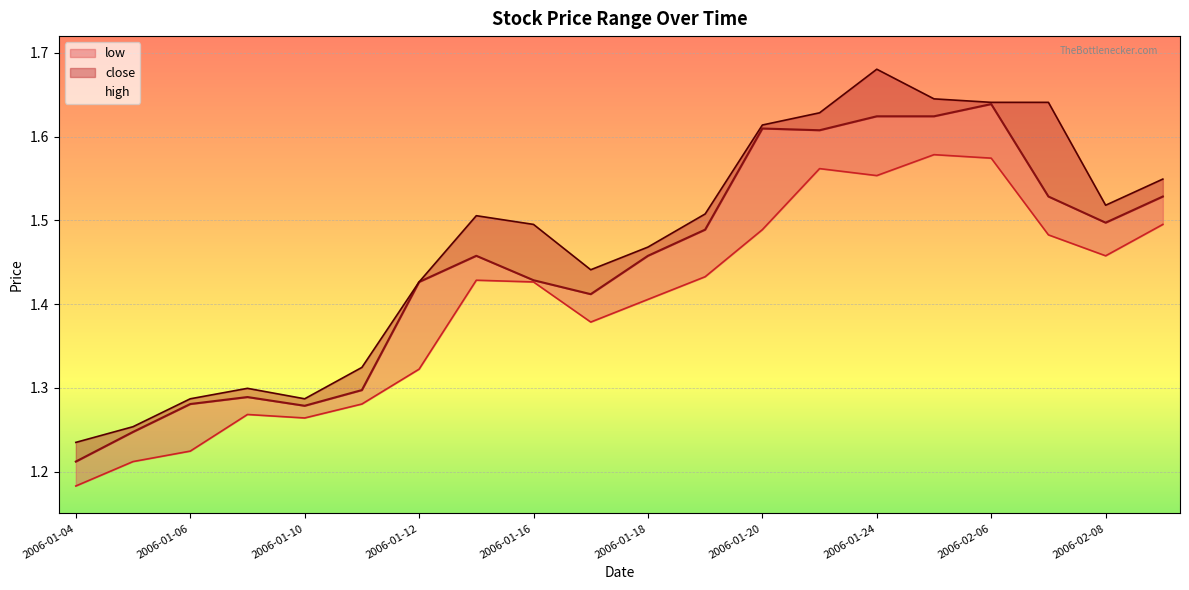

What is the label of the 8th point from the left?

2006-01-13